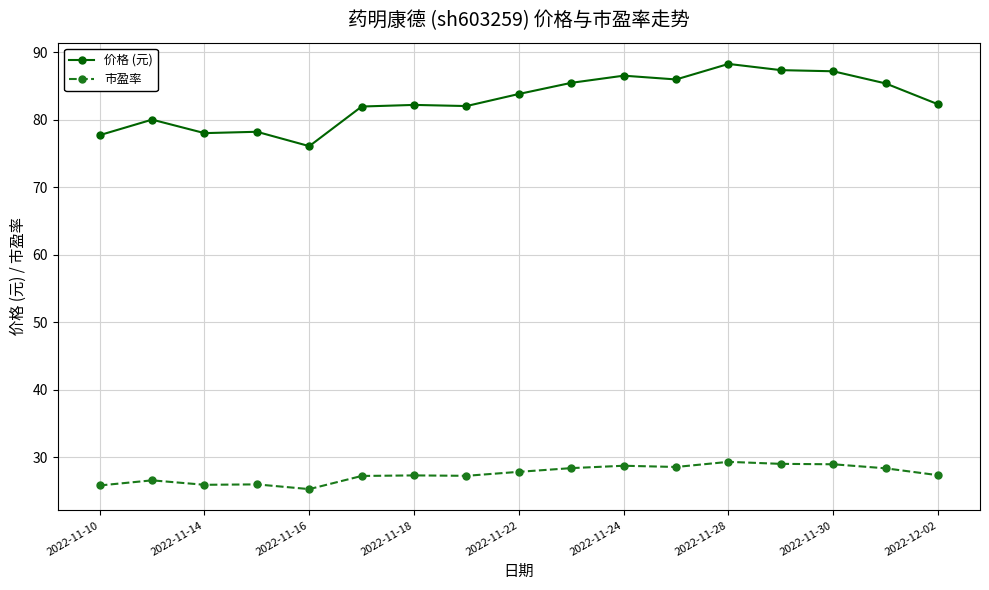

At how many categories does at least one series exceed 55?

17